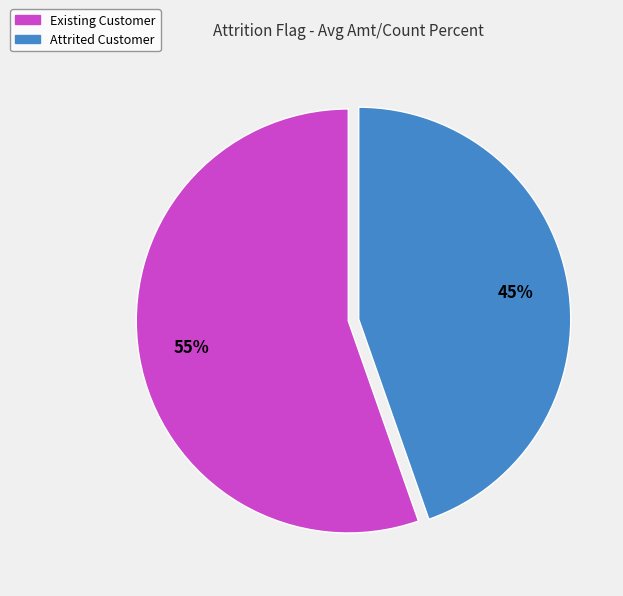

Between Existing Customer and Attrited Customer, which is larger?

Existing Customer